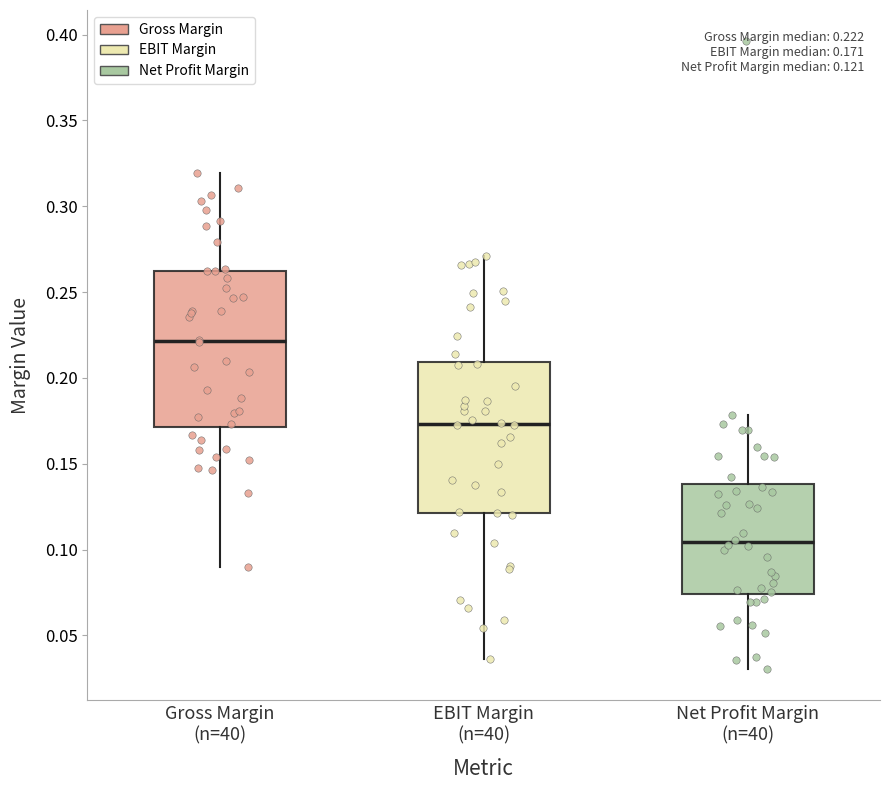

Which box's median line is the highest?

Gross Margin (n=40)